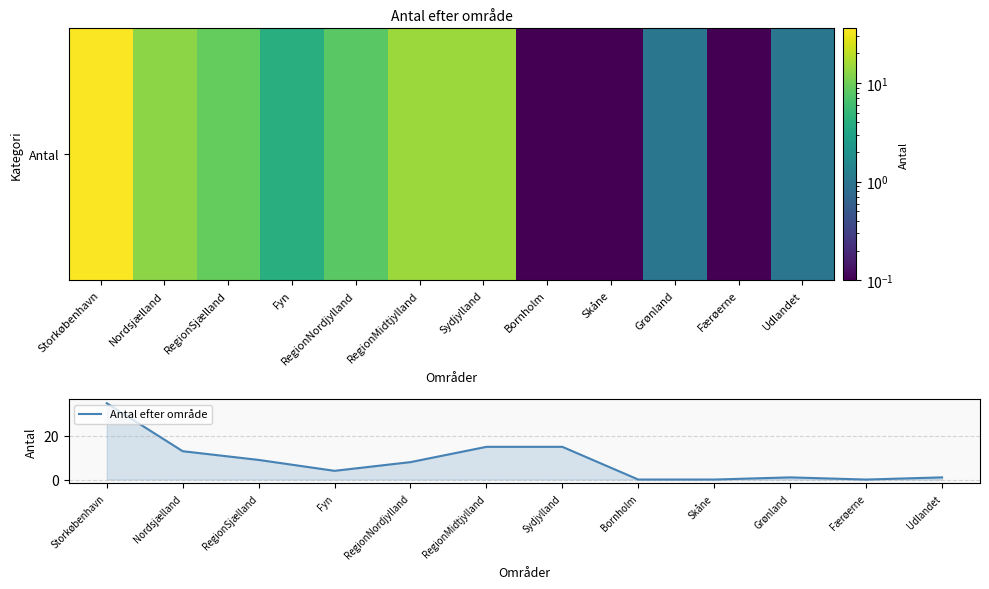

What position from the left is Fyn?

4